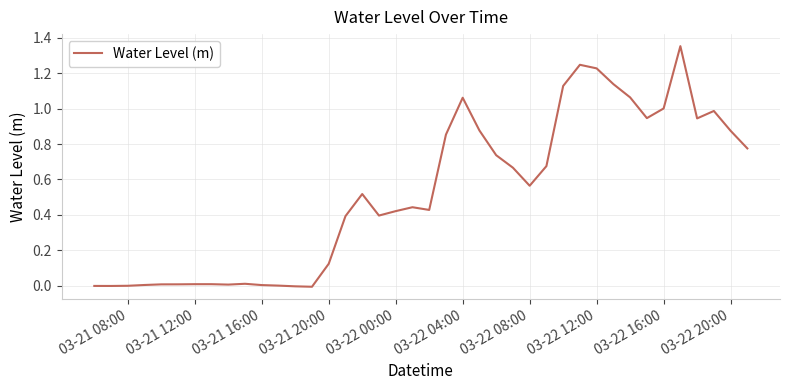

Is it true that the value at 03-21 16:00 is 0.0?

True